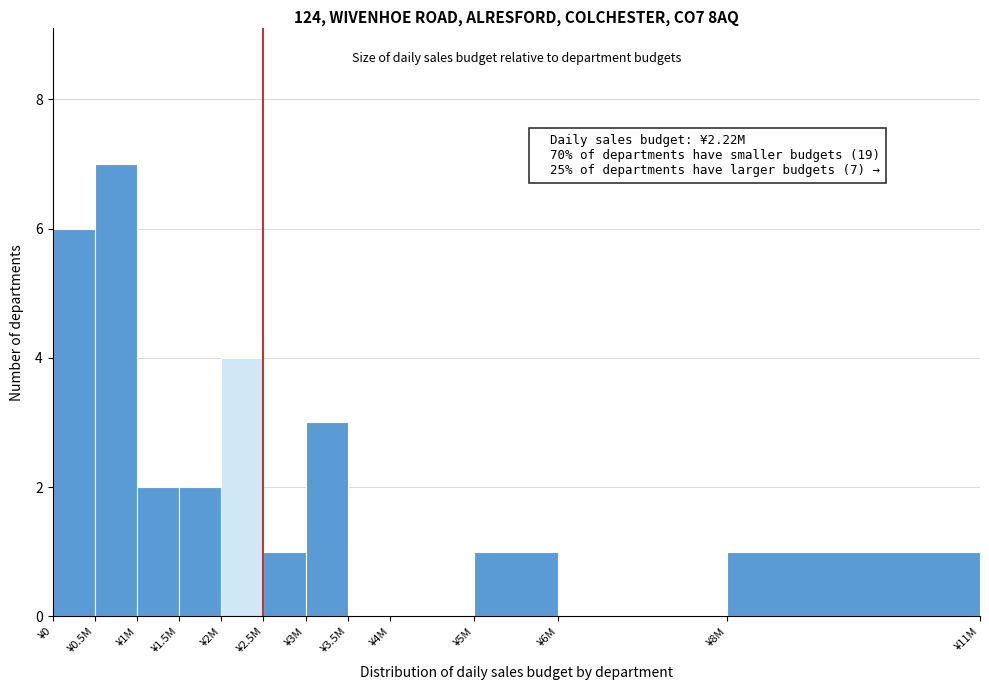

Reading left to right, transcribe all the data shown in this chart.

¥0=6	¥0.5M=7	¥1M=2	¥1.5M=2	¥2M=4	¥2.5M=1	¥3M=3	¥3.5M=0	¥4M=0	¥5M=1	¥6M=0	¥8M=1